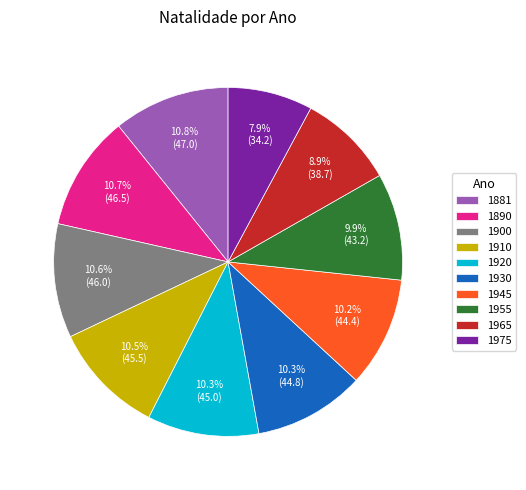

Combined, what portion of the pie is 1900 and 1965?

19.5%